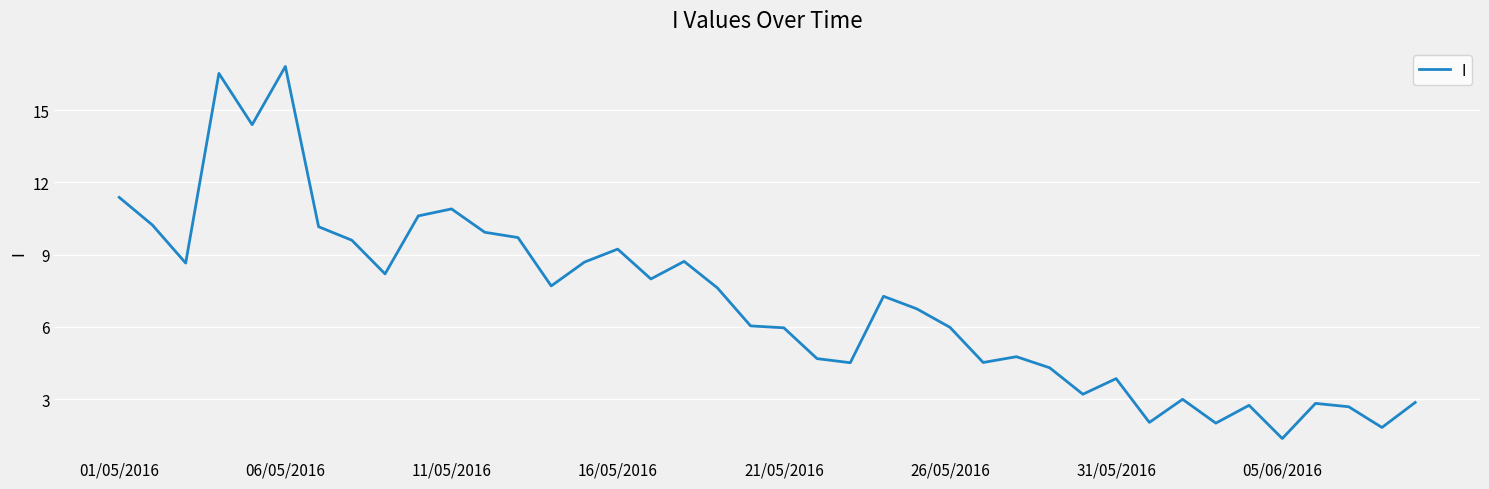

What is the difference between the maximum and minimum values?

15.5